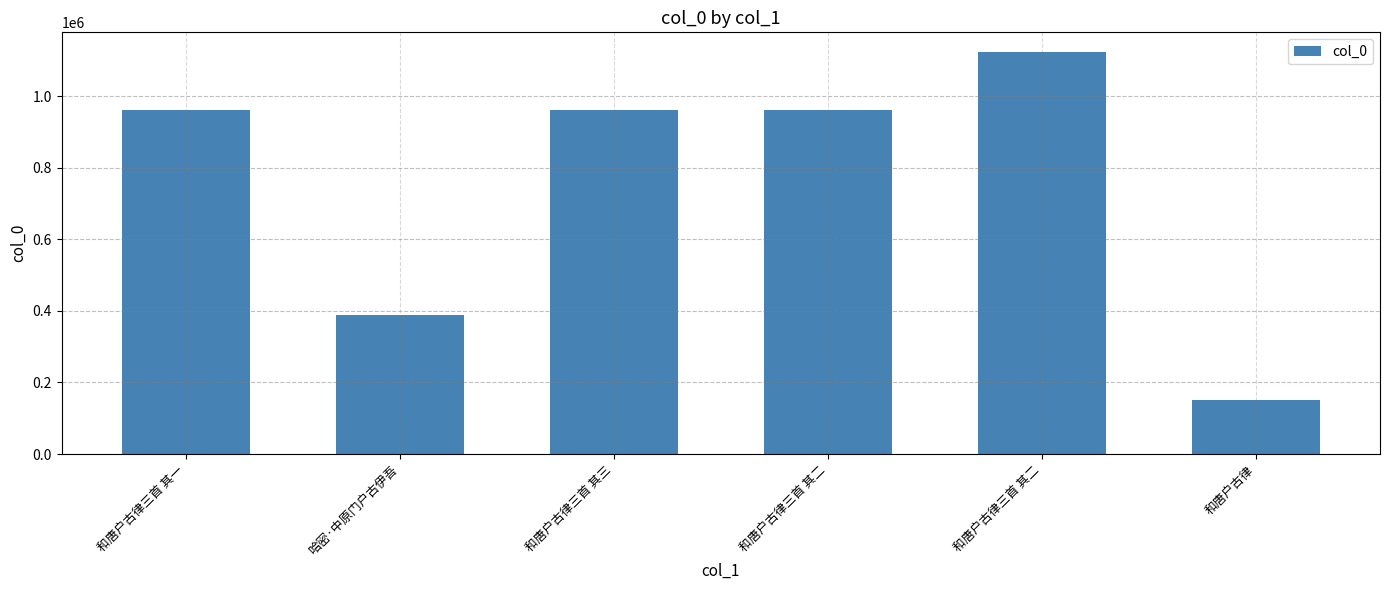

How many data points does each series have?

6